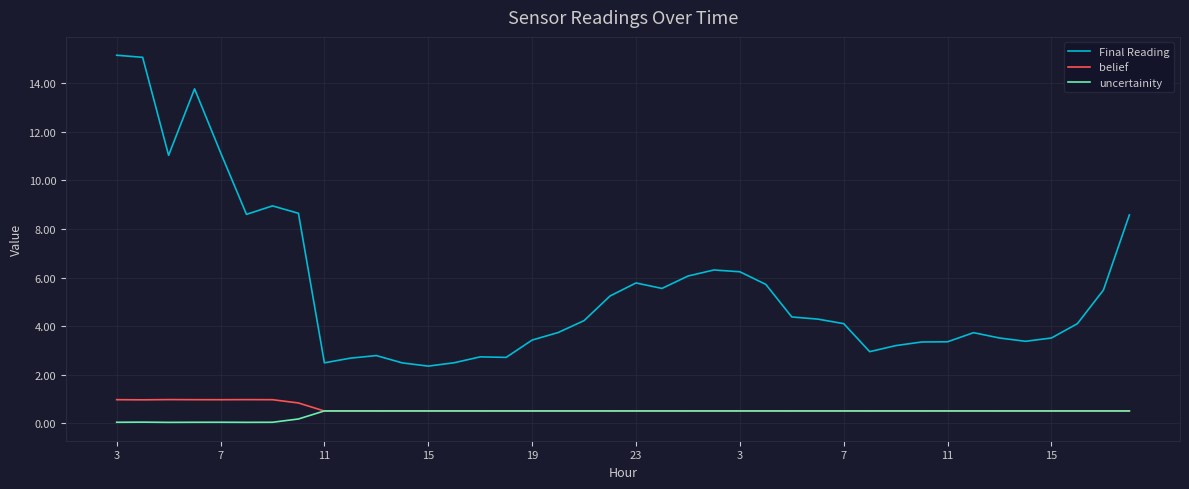

Which series has the largest range (max minus min)?

Final Reading